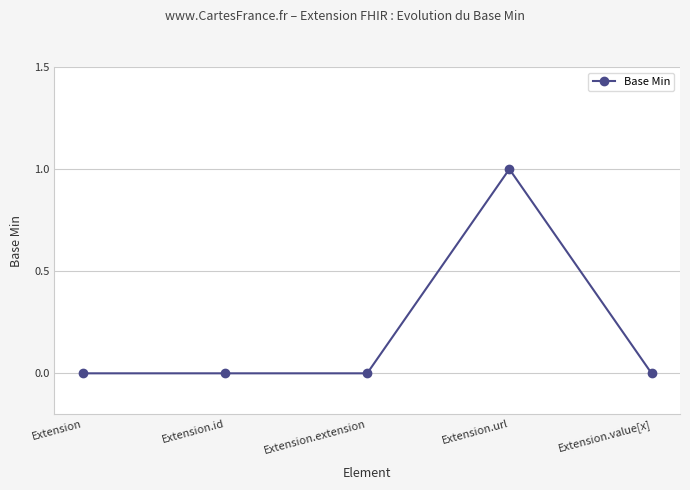

Which has a higher value, Extension.extension or Extension.url?

Extension.url